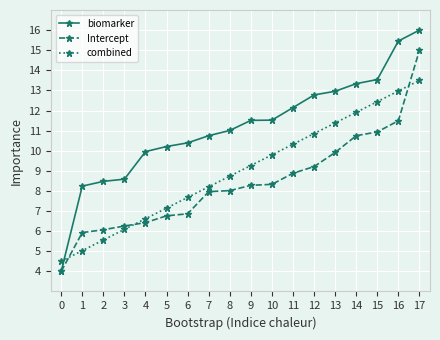

What is the value of the biomarker point at the 7th from the left?

10.4